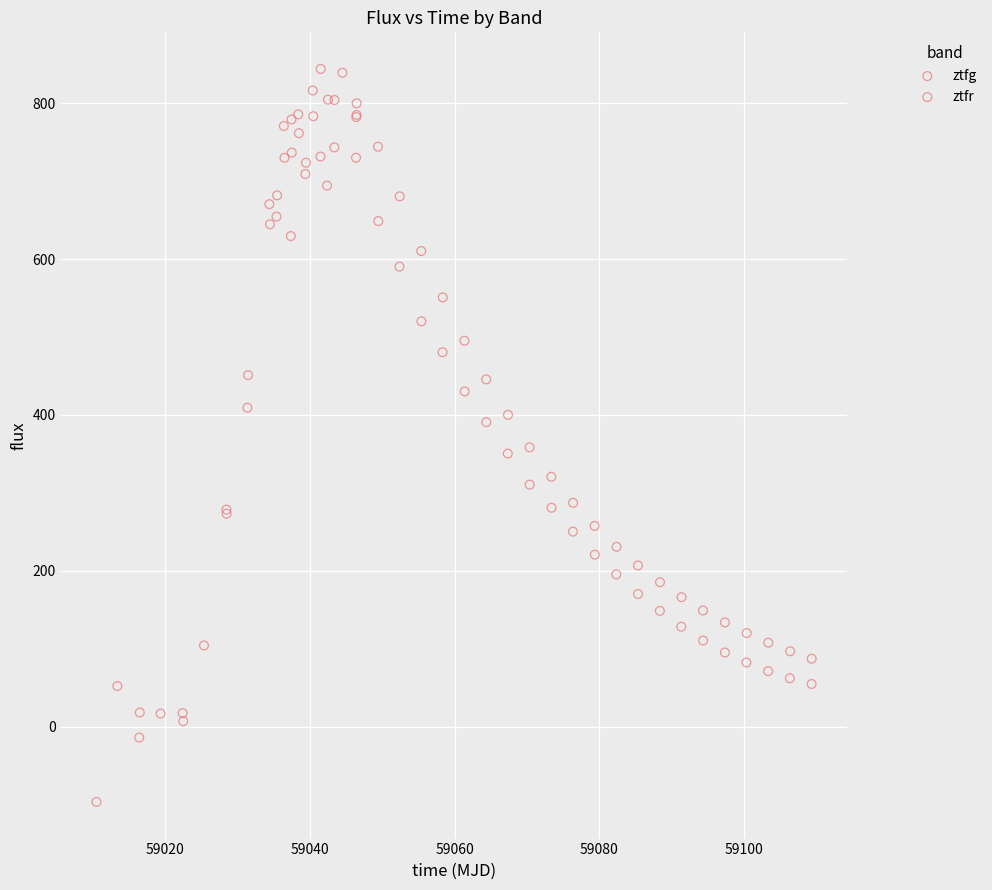

Which series reaches the maximum Y coordinate?

ztfr